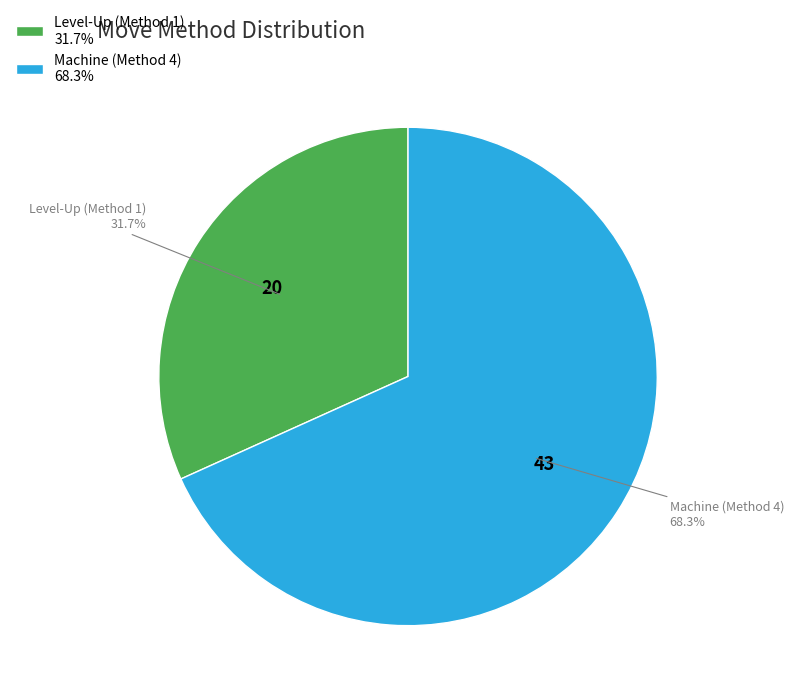

Count the number of slices in the pie.

2